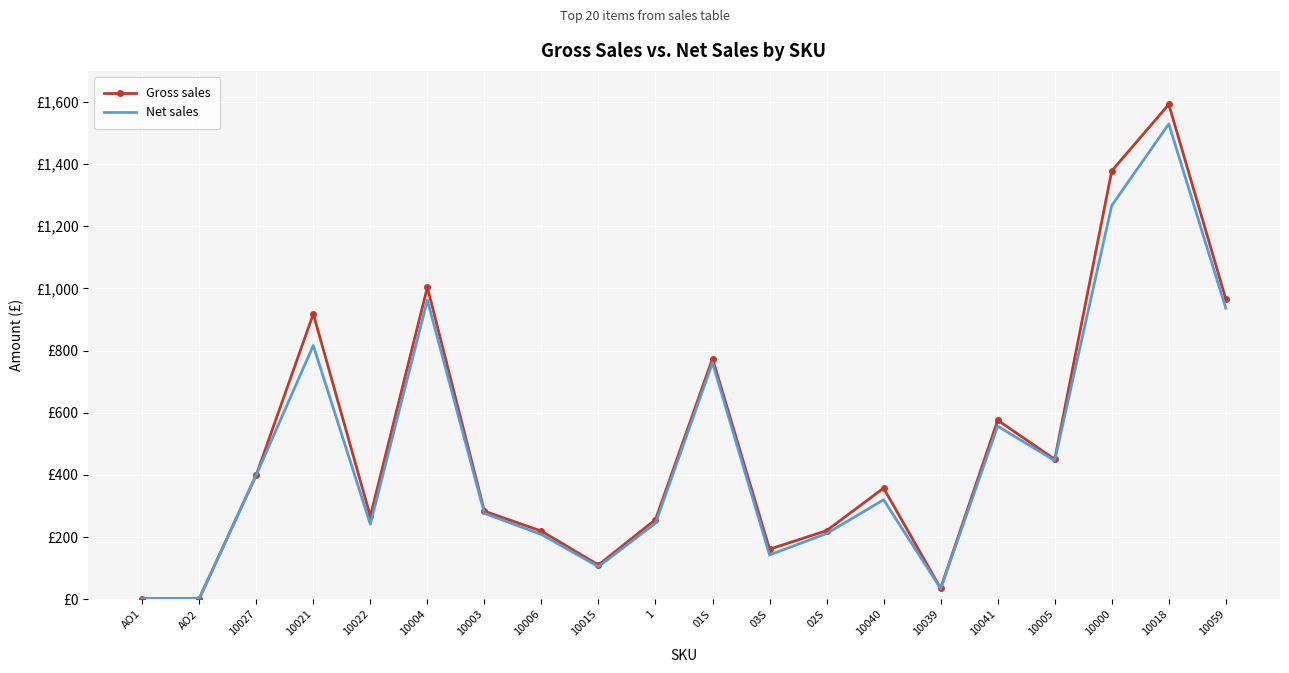

What are all the series names shown in the legend?

Gross sales, Net sales